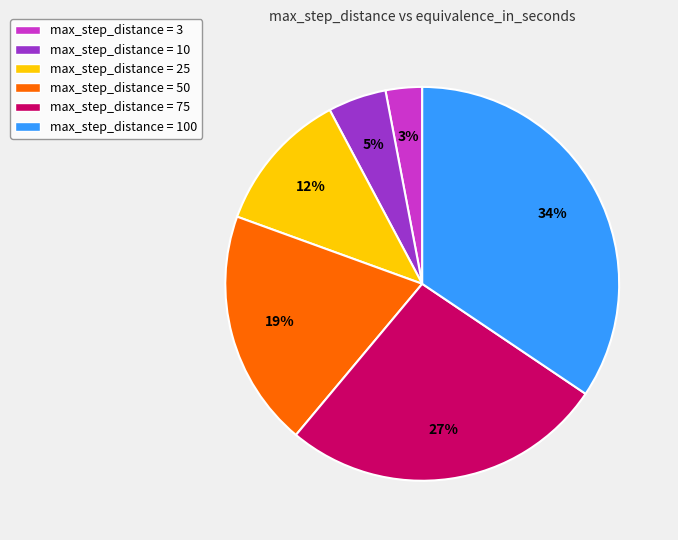

To the nearest percent, what is the difference between the largest and smallest slice percentages?

31%